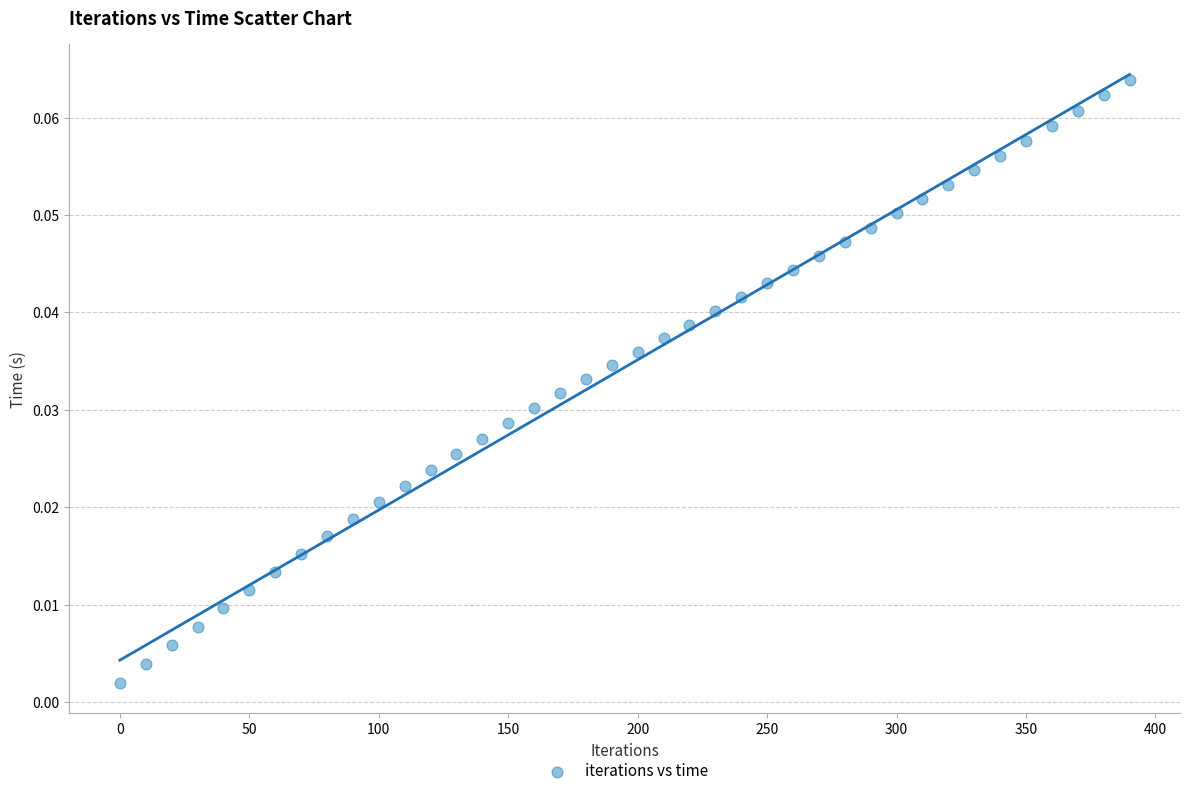

What is the range of X values (max minus min)?

390.0